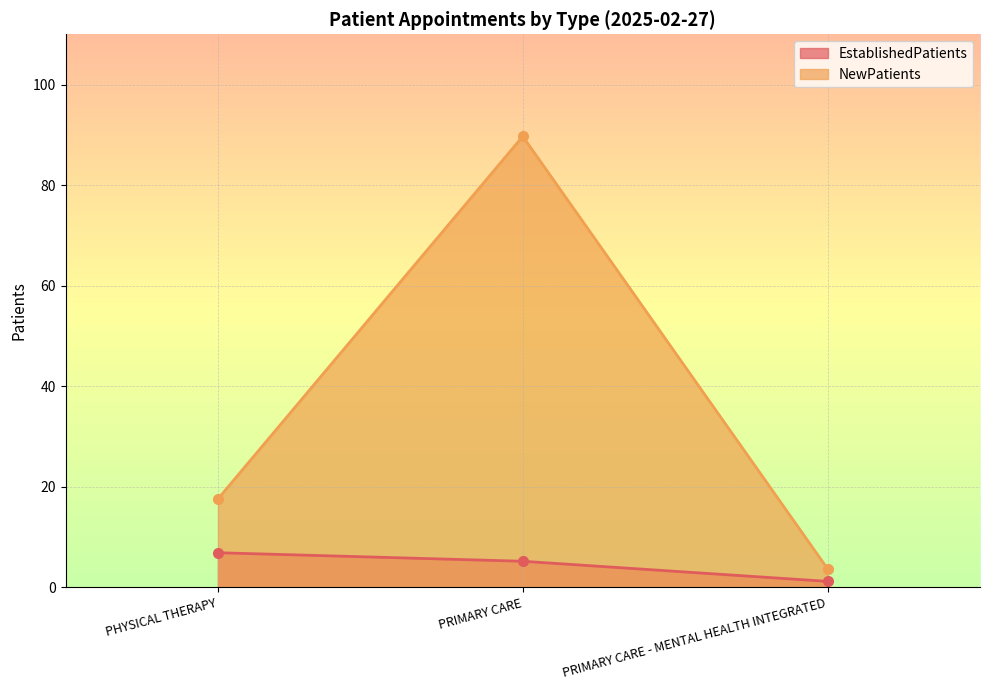

True or false: EstablishedPatients has a value of 2.0 at PRIMARY CARE.

False